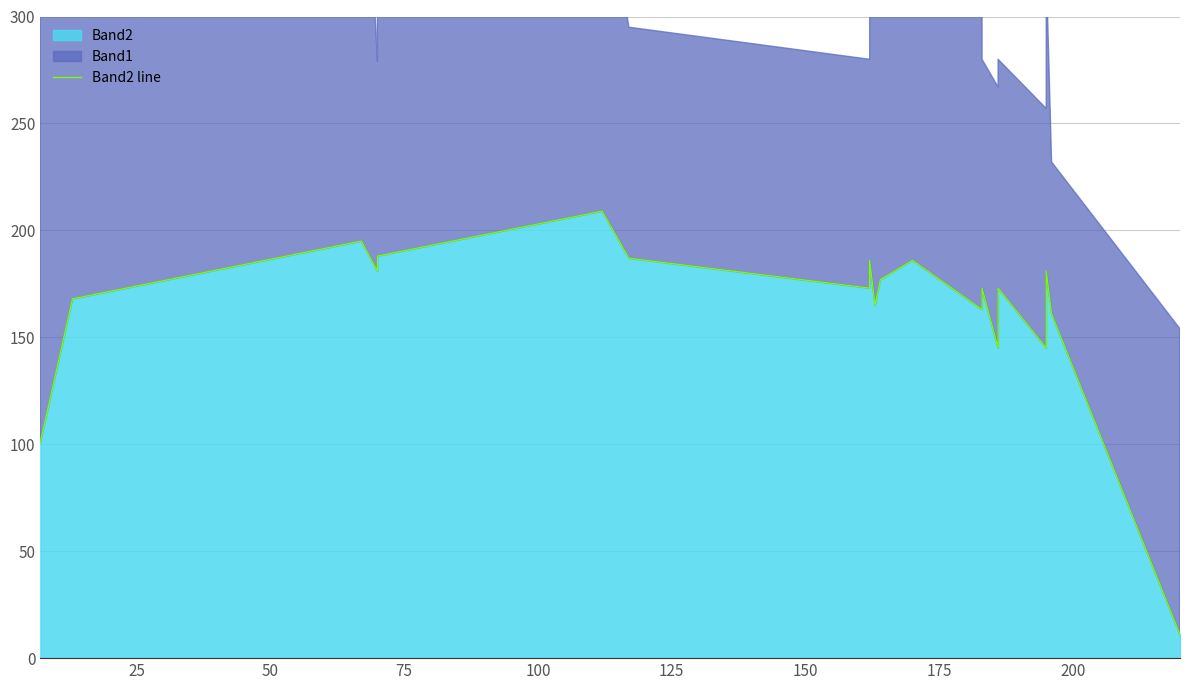

What is the greatest value displayed?

209